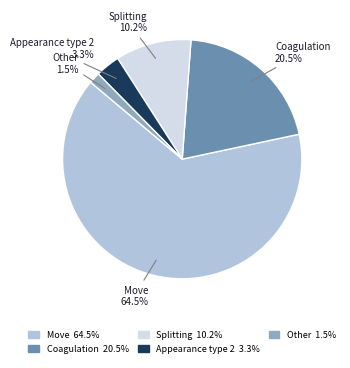

Is it true that Move is 74% of the pie?

False